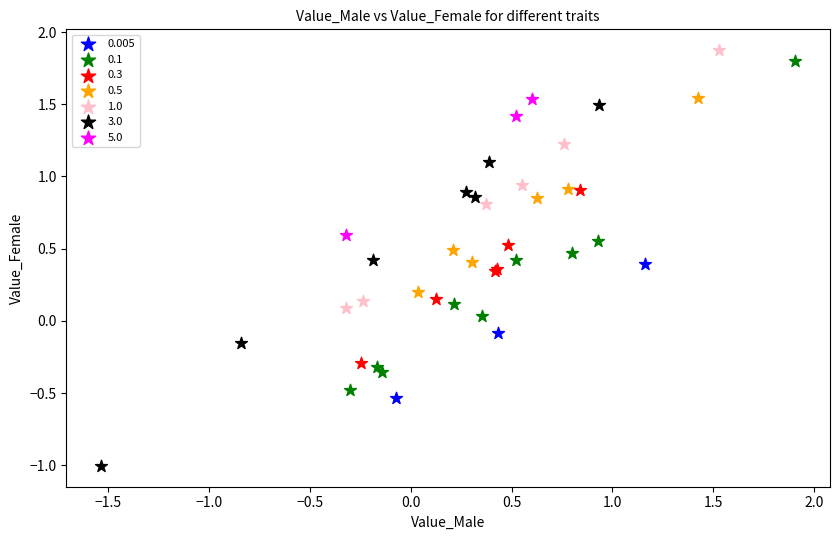

Which series reaches the minimum Y coordinate?

3.0